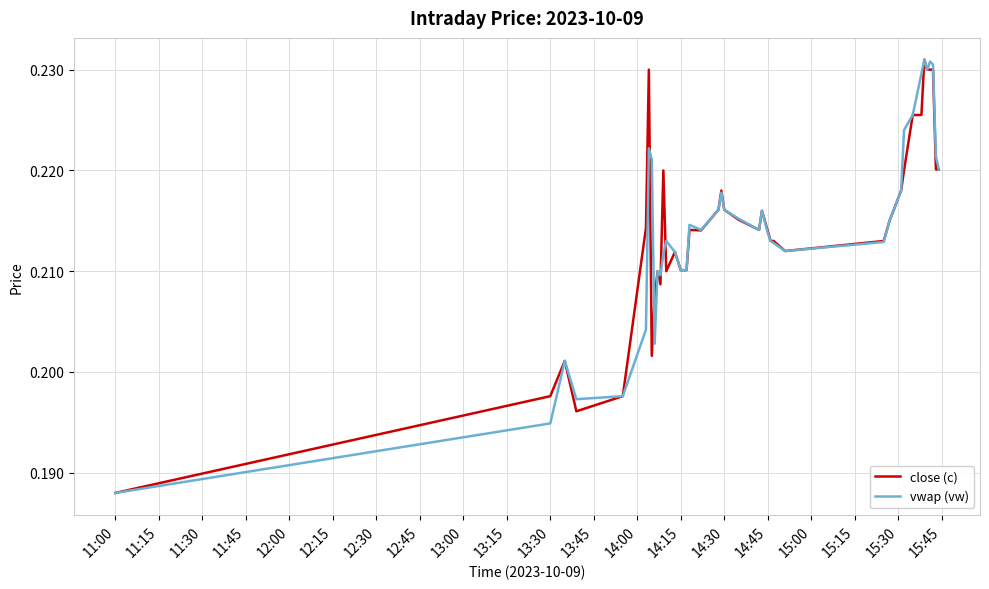

What are all the series names shown in the legend?

close (c), vwap (vw)